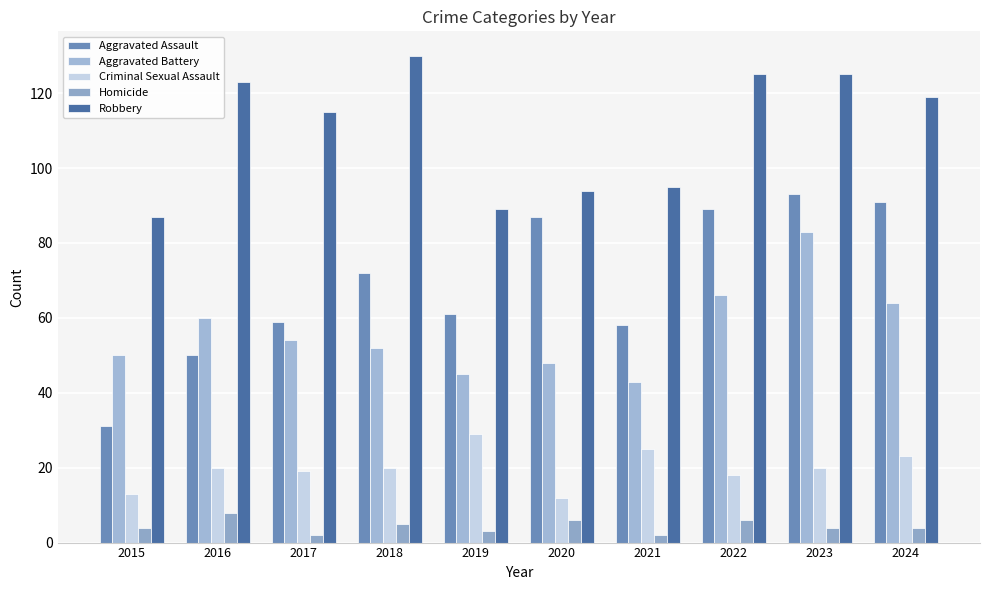

Rank the series at 2024 from lowest to highest value.

Homicide, Criminal Sexual Assault, Aggravated Battery, Aggravated Assault, Robbery